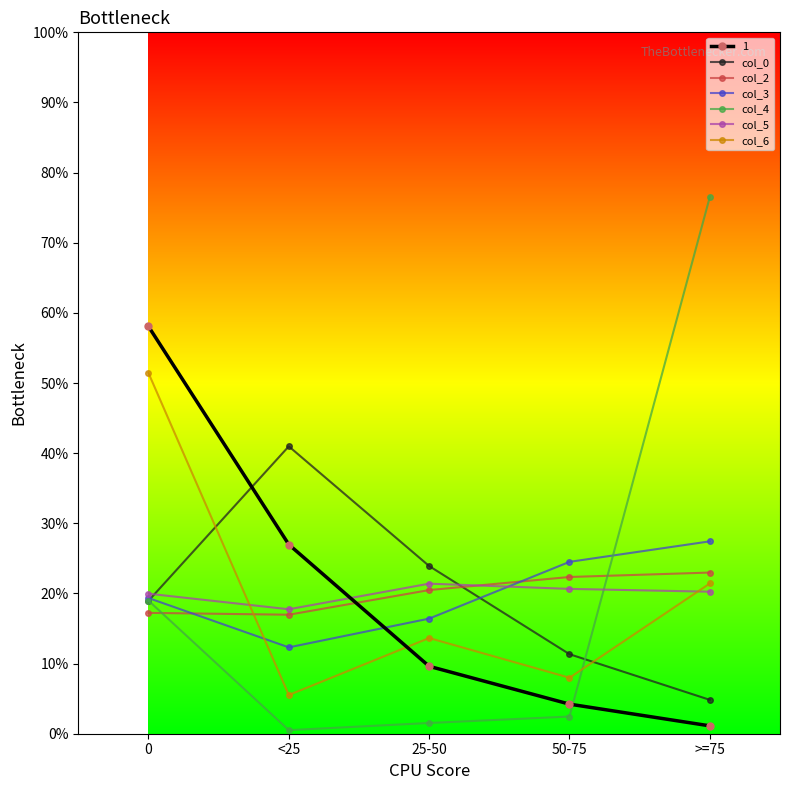

How many distinct data groups are displayed?

7